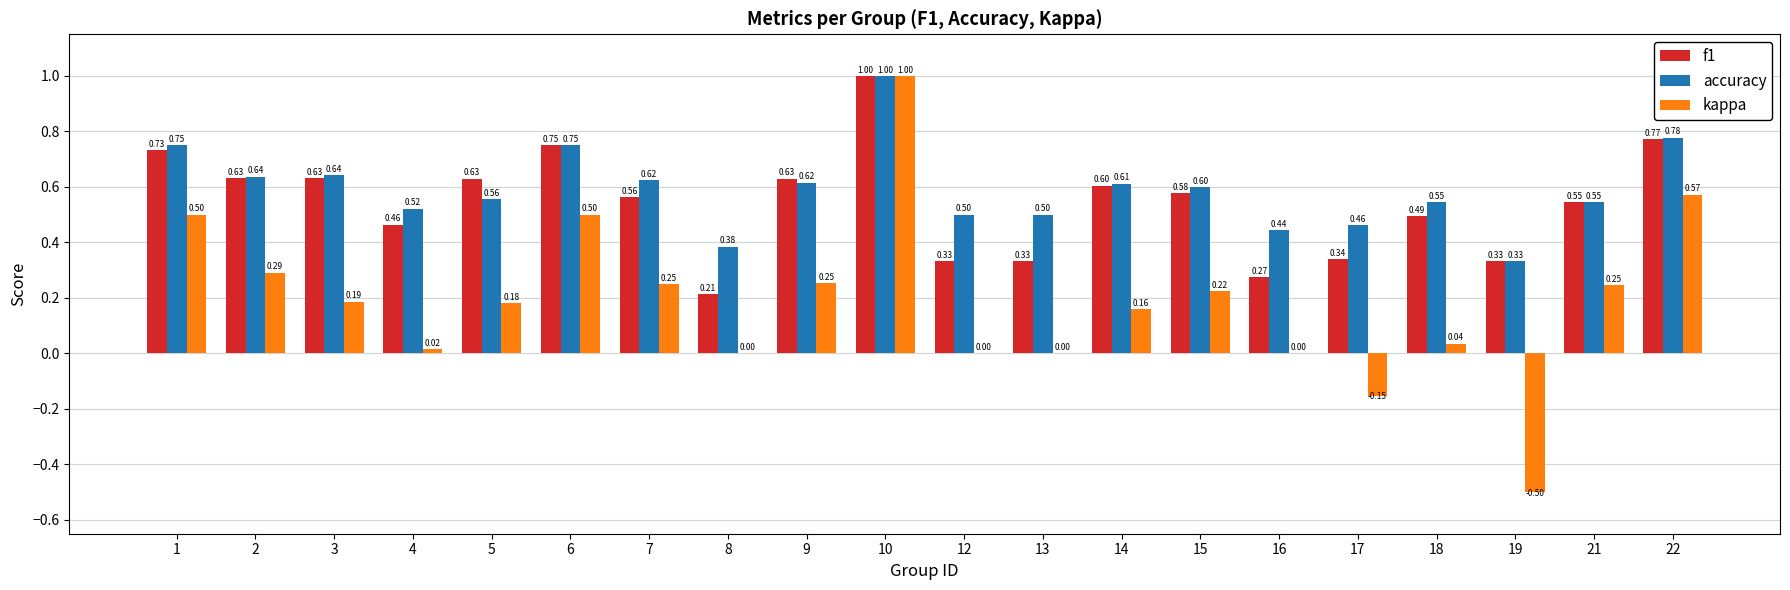

Which series changed the most between 17 and 21?

kappa